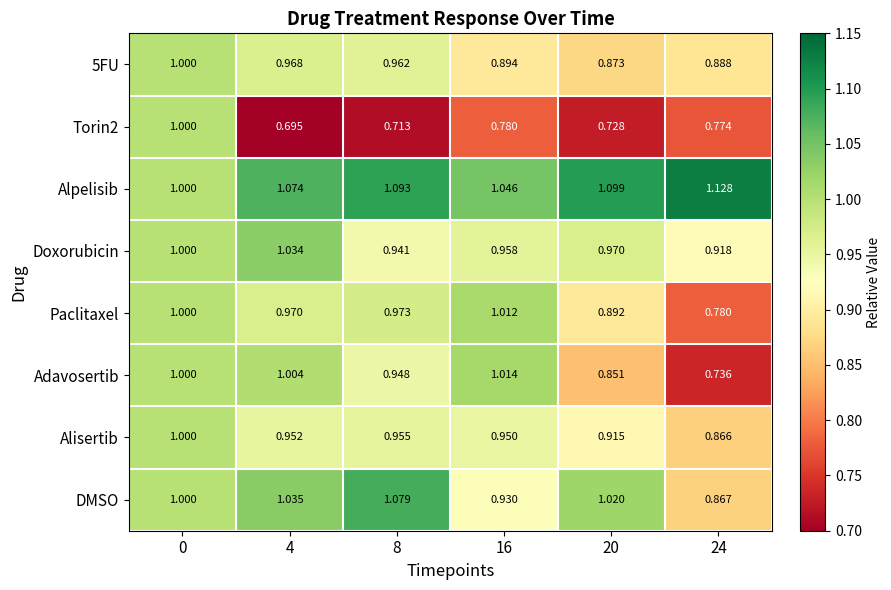

Which series has the largest total across all categories?

Alpelisib